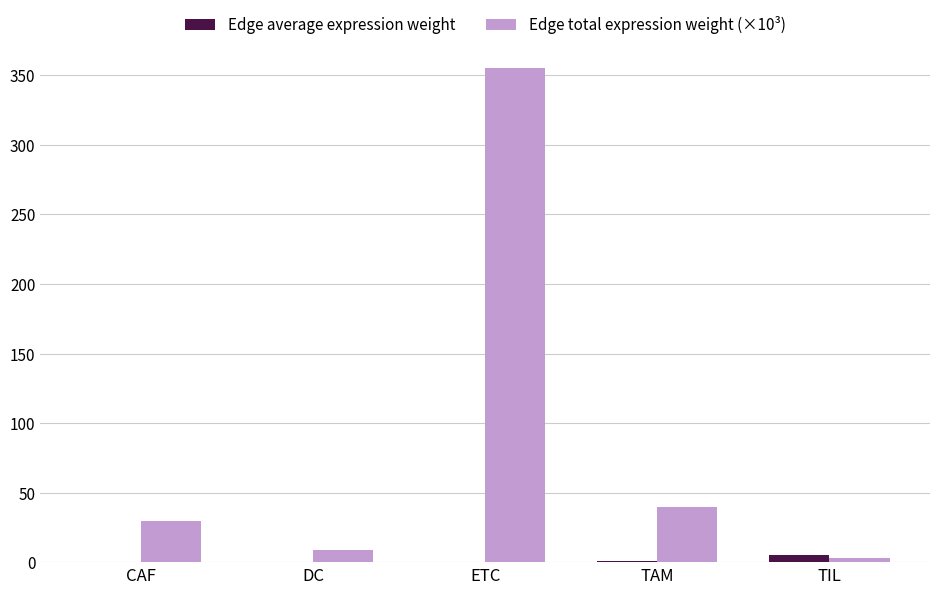

At which category is the sum across all series the highest?

ETC